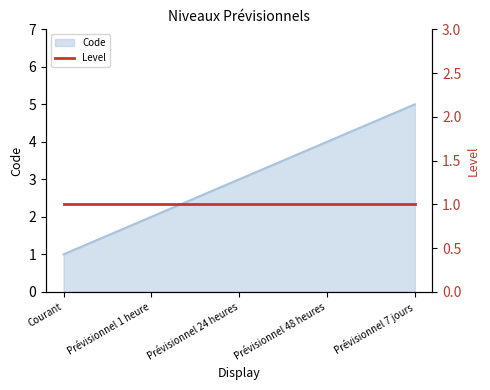

What is the label of the 1st point from the right?

Prévisionnel 7 jours